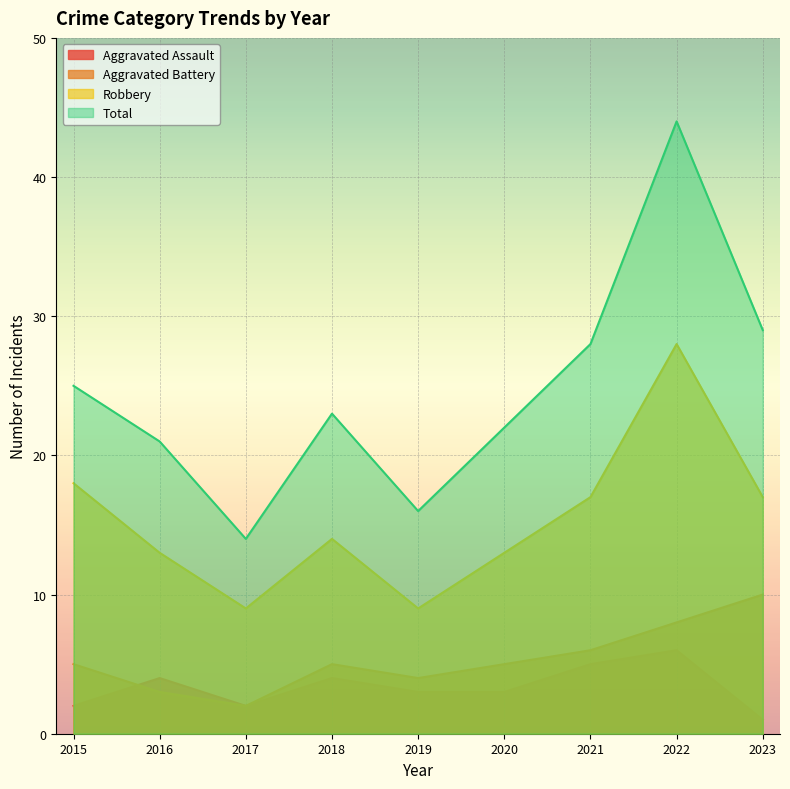

What is the difference between the highest and lowest values at 2020?

19